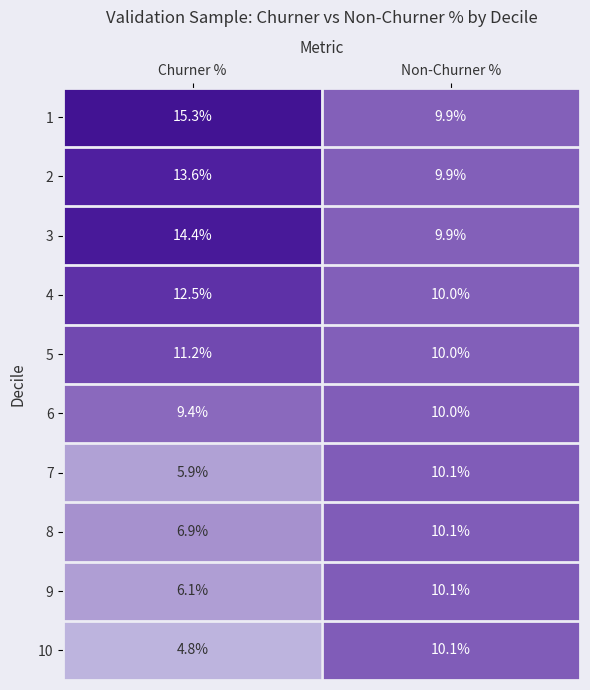

What is the spread (max minus min) of values at Churner %?

10.5